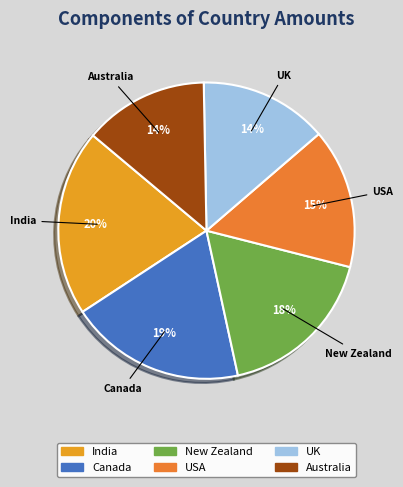

How many slices are in this pie chart?

6